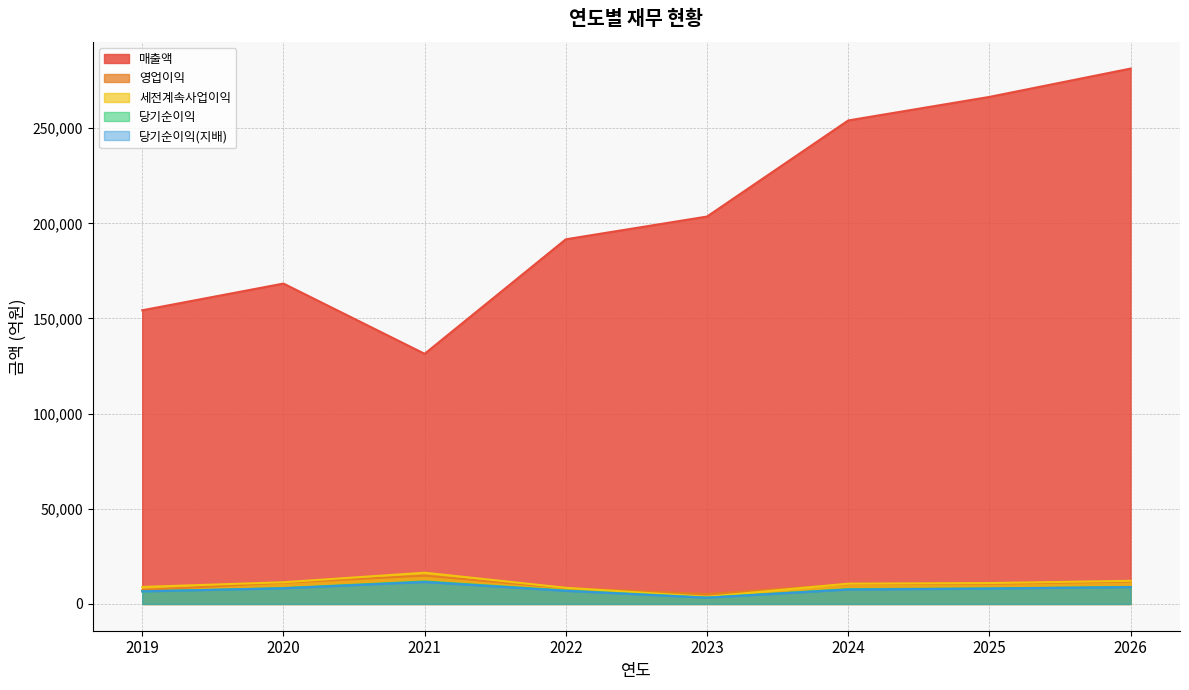

At which category is the sum across all series the highest?

2026